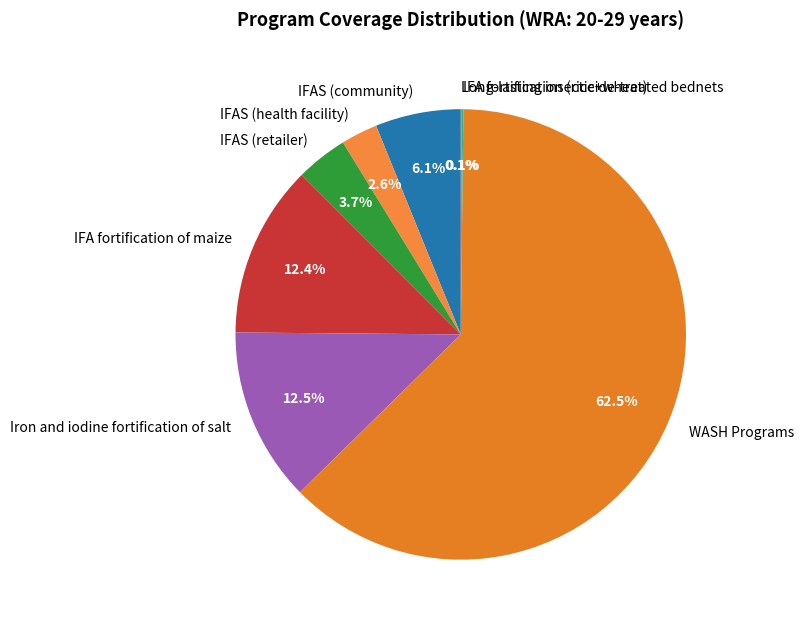

Does any single category account for the majority?

Yes